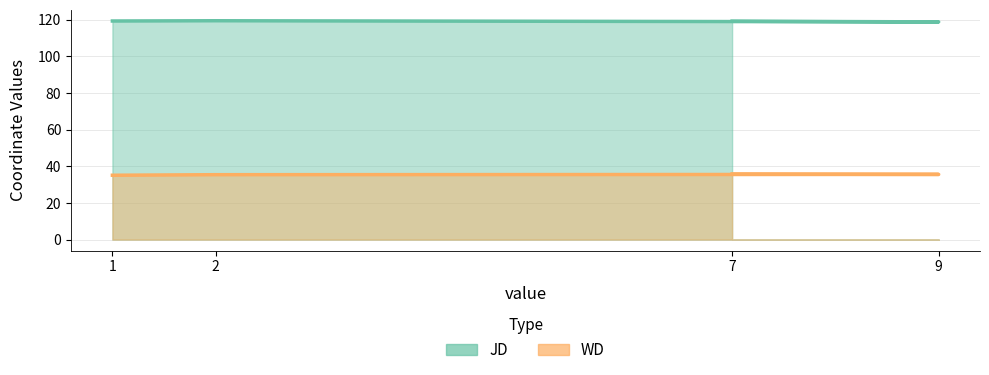

What is the difference between the second highest and minimum values in the WD series?

0.5